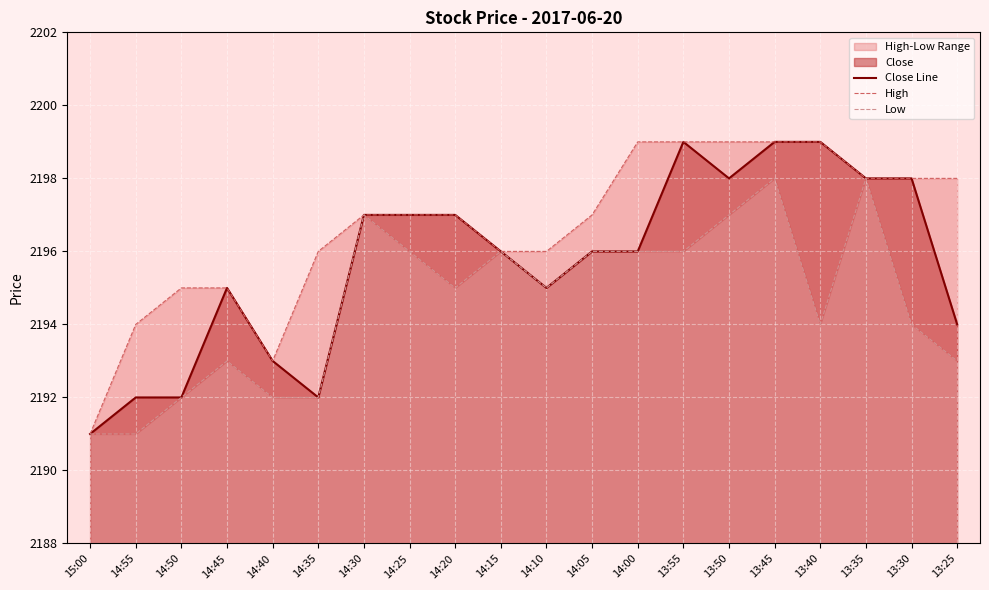

Reading left to right, what are all the values shown in this chart?

Close Line: 15:00=2191	14:55=2192	14:50=2192	14:45=2195	14:40=2193	14:35=2192	14:30=2197	14:25=2197	14:20=2197	14:15=2196	14:10=2195	14:05=2196	14:00=2196	13:55=2199	13:50=2198	13:45=2199	13:40=2199	13:35=2198	13:30=2198	13:25=2194
High: 15:00=2191	14:55=2194	14:50=2195	14:45=2195	14:40=2193	14:35=2196	14:30=2197	14:25=2197	14:20=2197	14:15=2196	14:10=2196	14:05=2197	14:00=2199	13:55=2199	13:50=2199	13:45=2199	13:40=2199	13:35=2198	13:30=2198	13:25=2198
Low: 15:00=2191	14:55=2191	14:50=2192	14:45=2193	14:40=2192	14:35=2192	14:30=2197	14:25=2196	14:20=2195	14:15=2196	14:10=2195	14:05=2196	14:00=2196	13:55=2196	13:50=2197	13:45=2198	13:40=2194	13:35=2198	13:30=2194	13:25=2193